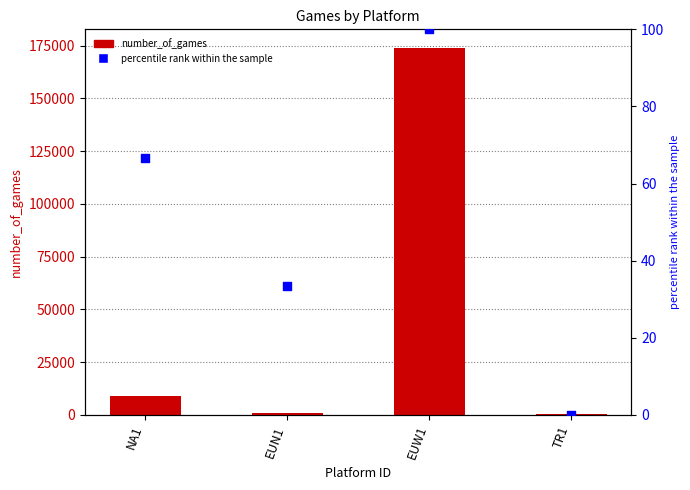

Which series has the largest total across all categories?

number_of_games